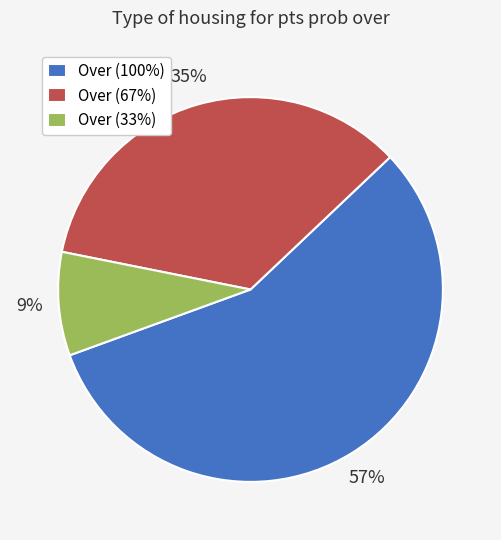

Is there a majority slice in this chart?

Yes